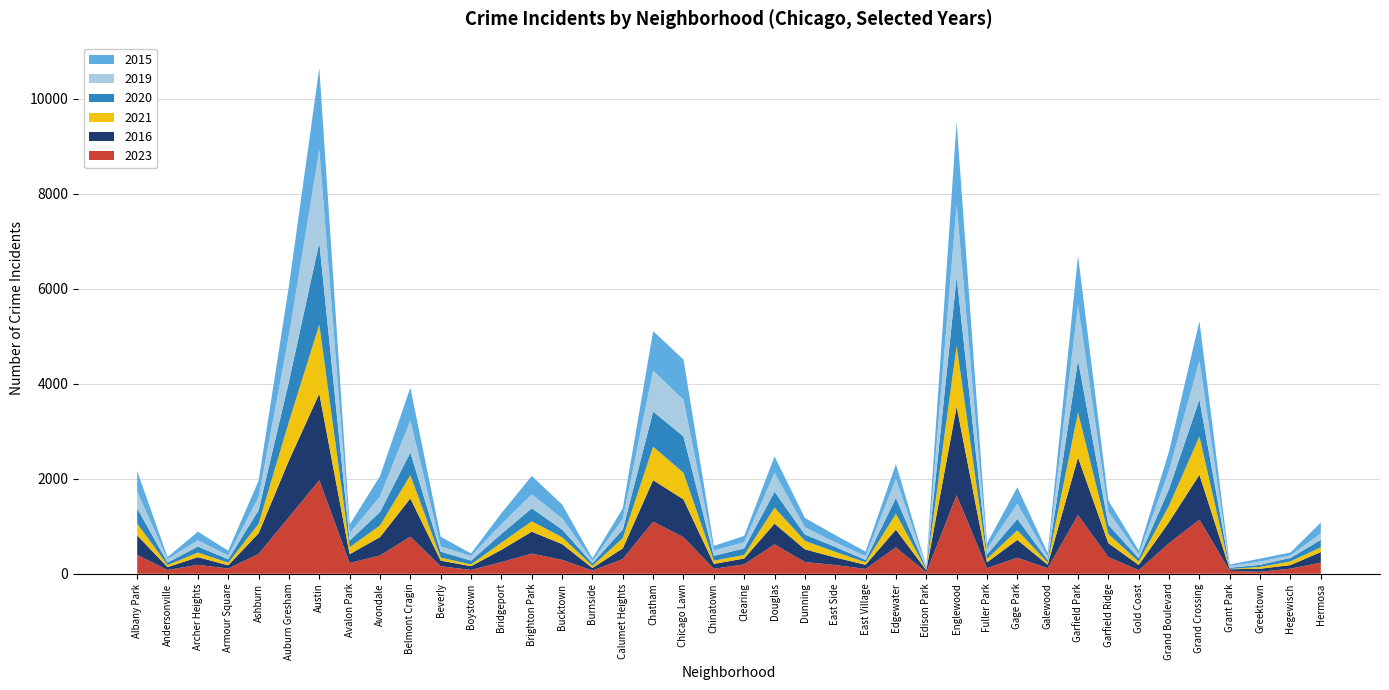

Reading right to left, list all the values displayed in this chart.

2023: Hermosa=234	Hegewisch=107	Greektown=40	Grant Park=60	Grand Crossing=1138	Grand Boulevard=642	Gold Coast=74	Garfield Ridge=350	Garfield Park=1234	Galewood=117	Gage Park=337	Fuller Park=117	Englewood=1651	Edison Park=29	Edgewater=555	East Village=101	East Side=182	Dunning=247	Douglas=619	Clearing=196	Chinatown=104	Chicago Lawn=768	Chatham=1095	Calumet Heights=310	Burnside=66	Bucktown=292	Brighton Park=424	Bridgeport=244	Boystown=79	Beverly=157	Belmont Cragin=779	Avondale=384	Avalon Park=225	Austin=1968	Auburn Gresham=1191	Ashburn=417	Armour Square=110	Archer Heights=187	Andersonville=79	Albany Park=397
2015: Hermosa=231	Hegewisch=61	Greektown=61	Grant Park=29	Grand Crossing=837	Grand Boulevard=405	Gold Coast=83	Garfield Ridge=237	Garfield Park=1035	Galewood=80	Gage Park=348	Fuller Park=123	Englewood=1743	Edison Park=20	Edgewater=309	East Village=94	East Side=152	Dunning=197	Douglas=345	Clearing=129	Chinatown=101	Chicago Lawn=845	Chatham=834	Calumet Heights=219	Burnside=55	Bucktown=292	Brighton Park=387	Bridgeport=230	Boystown=54	Beverly=201	Belmont Cragin=691	Avondale=428	Avalon Park=176	Austin=1725	Auburn Gresham=1036	Ashburn=343	Armour Square=101	Archer Heights=181	Andersonville=46	Albany Park=432
2019: Hermosa=133	Hegewisch=53	Greektown=69	Grant Park=39	Grand Crossing=811	Grand Boulevard=390	Gold Coast=81	Garfield Ridge=274	Garfield Park=1163	Galewood=70	Gage Park=319	Fuller Park=115	Englewood=1512	Edison Park=25	Edgewater=404	East Village=82	East Side=96	Dunning=153	Douglas=398	Clearing=134	Chinatown=108	Chicago Lawn=773	Chatham=860	Calumet Heights=225	Burnside=51	Bucktown=235	Brighton Park=293	Bridgeport=205	Boystown=97	Beverly=112	Belmont Cragin=675	Avondale=327	Avalon Park=159	Austin=1947	Auburn Gresham=975	Ashburn=278	Armour Square=79	Archer Heights=132	Andersonville=69	Albany Park=355
2020: Hermosa=157	Hegewisch=74	Greektown=44	Grant Park=26	Grand Crossing=780	Grand Boulevard=350	Gold Coast=71	Garfield Ridge=196	Garfield Park=1104	Galewood=53	Gage Park=239	Fuller Park=90	Englewood=1450	Edison Park=26	Edgewater=333	East Village=50	East Side=104	Dunning=134	Douglas=336	Clearing=137	Chinatown=103	Chicago Lawn=766	Chatham=739	Calumet Heights=183	Burnside=53	Bucktown=162	Brighton Park=274	Bridgeport=184	Boystown=80	Beverly=124	Belmont Cragin=477	Avondale=283	Avalon Park=139	Austin=1732	Auburn Gresham=847	Ashburn=287	Armour Square=72	Archer Heights=126	Andersonville=53	Albany Park=317
2021: Hermosa=100	Hegewisch=77	Greektown=39	Grant Park=5	Grand Crossing=805	Grand Boulevard=346	Gold Coast=70	Garfield Ridge=192	Garfield Park=947	Galewood=46	Gage Park=202	Fuller Park=74	Englewood=1280	Edison Park=13	Edgewater=334	East Village=52	East Side=119	Dunning=177	Douglas=336	Clearing=74	Chinatown=69	Chicago Lawn=560	Chatham=705	Calumet Heights=215	Burnside=45	Bucktown=145	Brighton Park=218	Bridgeport=152	Boystown=37	Beverly=64	Belmont Cragin=487	Avondale=246	Avalon Park=147	Austin=1452	Auburn Gresham=817	Ashburn=198	Armour Square=55	Archer Heights=97	Andersonville=43	Albany Park=251
2016: Hermosa=222	Hegewisch=75	Greektown=65	Grant Park=34	Grand Crossing=945	Grand Boulevard=446	Gold Coast=111	Garfield Ridge=293	Garfield Park=1212	Galewood=73	Gage Park=375	Fuller Park=122	Englewood=1868	Edison Park=46	Edgewater=373	East Village=87	East Side=160	Dunning=267	Douglas=435	Clearing=125	Chinatown=102	Chicago Lawn=796	Chatham=874	Calumet Heights=224	Burnside=55	Bucktown=332	Brighton Park=461	Bridgeport=259	Boystown=80	Beverly=119	Belmont Cragin=807	Avondale=386	Avalon Park=186	Austin=1822	Auburn Gresham=1194	Ashburn=435	Armour Square=67	Archer Heights=162	Andersonville=60	Albany Park=409